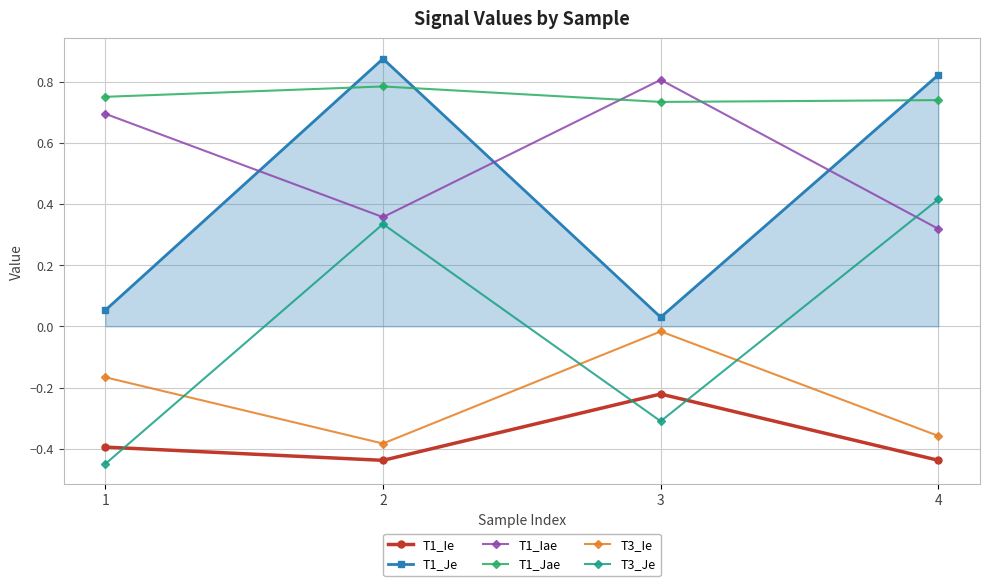

What is the sum of all T1_Je values?

1.8